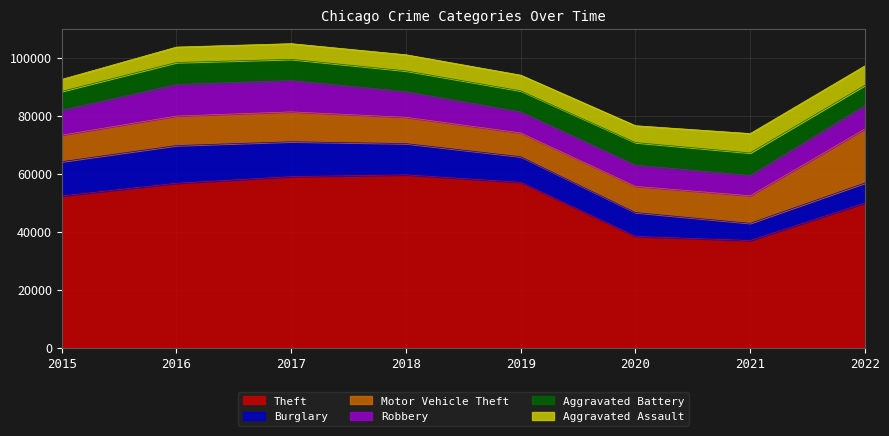

At which label is Robbery closest to 8944?

2018